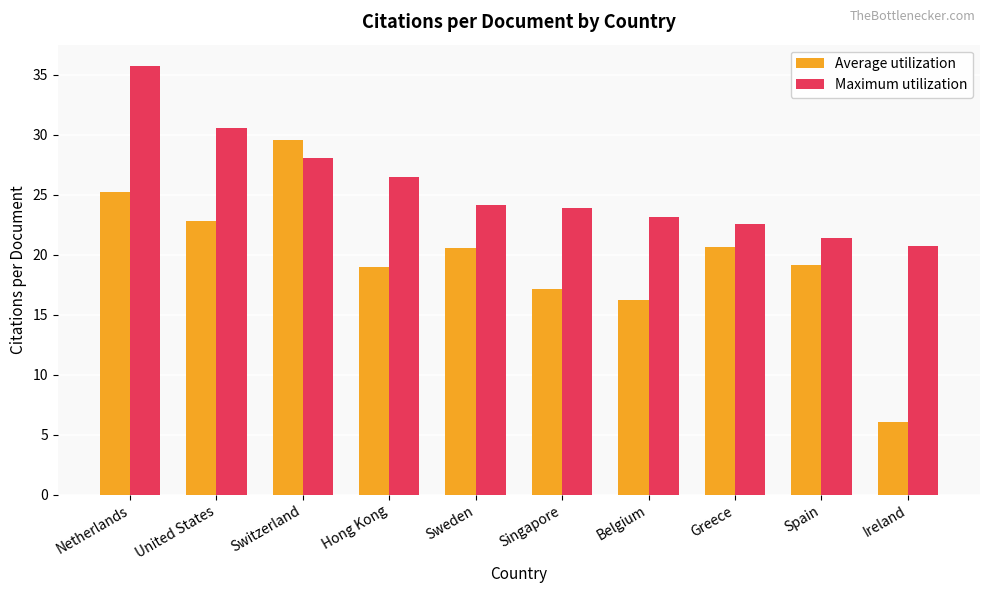

What is the sum of the Maximum utilization values at Belgium and Singapore?

47.1